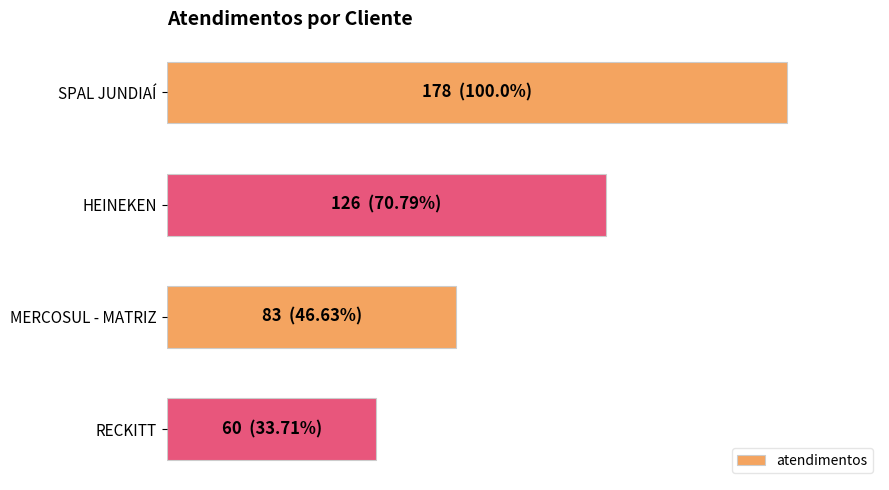

List the labels in order of value, largest first.

SPAL JUNDIAÍ, HEINEKEN, MERCOSUL - MATRIZ, RECKITT